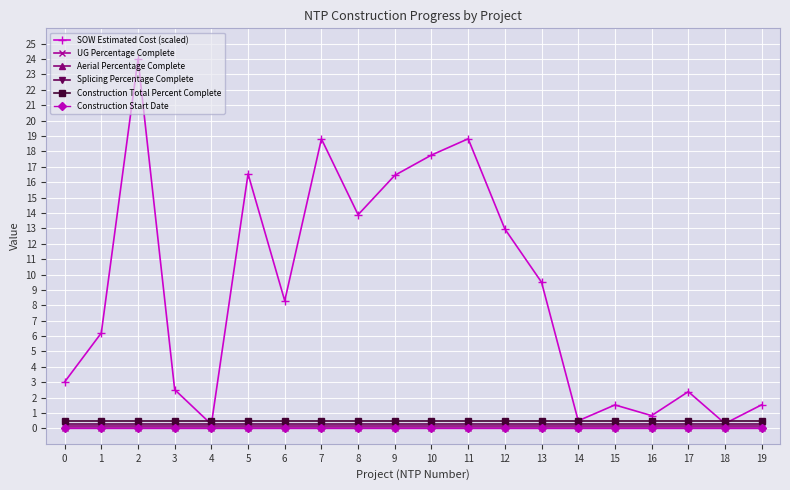

Which series has the largest total across all categories?

SOW Estimated Cost (scaled)